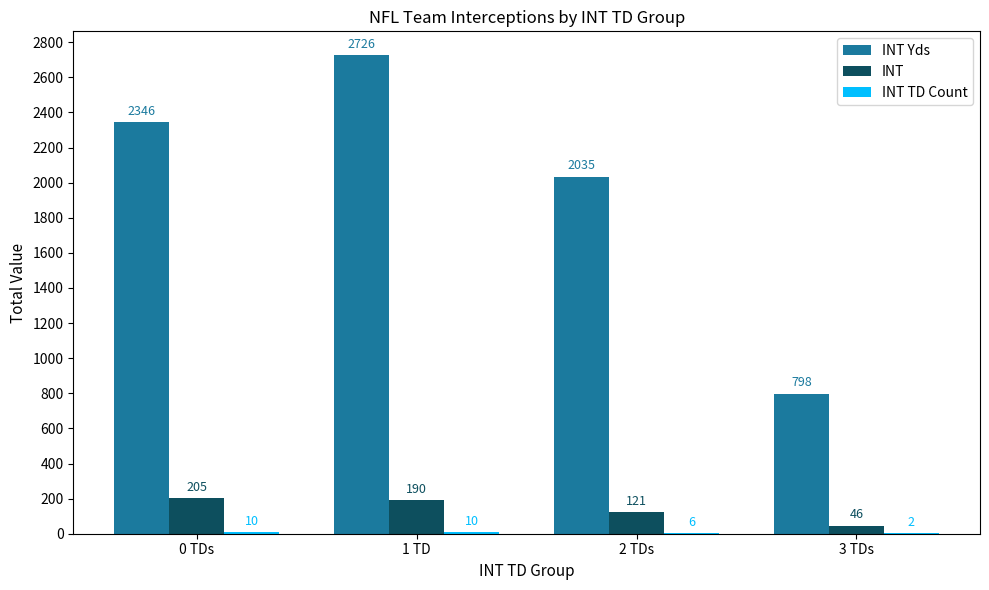

Where is INT Yds nearest to the value 1762?

2 TDs